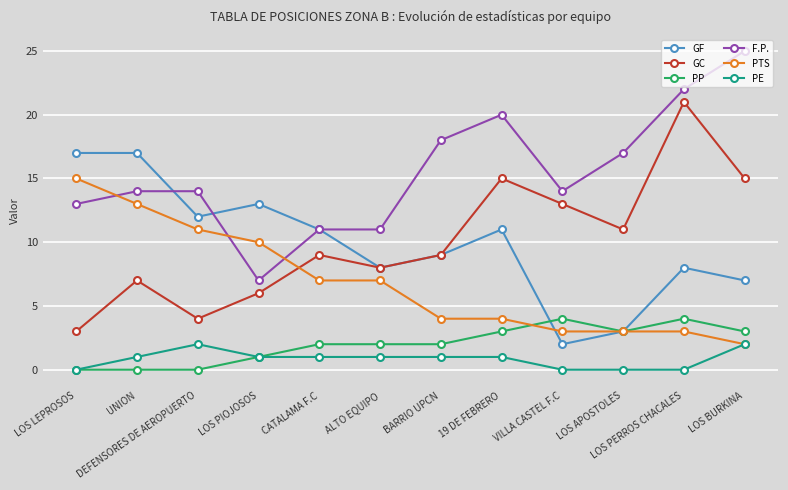

Does the chart have visible grid lines?

Yes